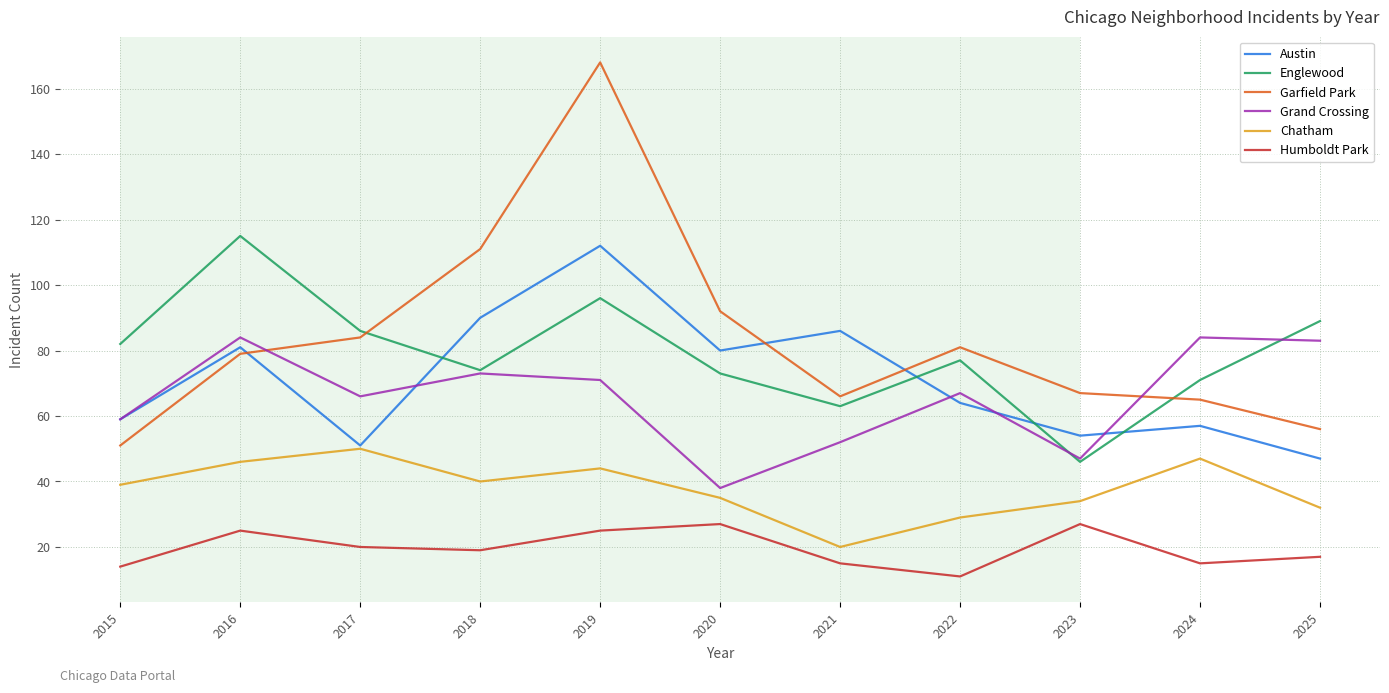

The Humboldt Park series shows 27 at 2023. True or false?

True